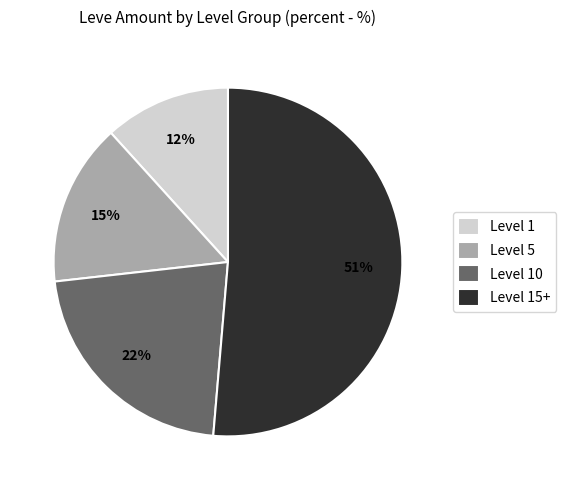

Is the sum of Level 1 and Level 10 greater than half?

No